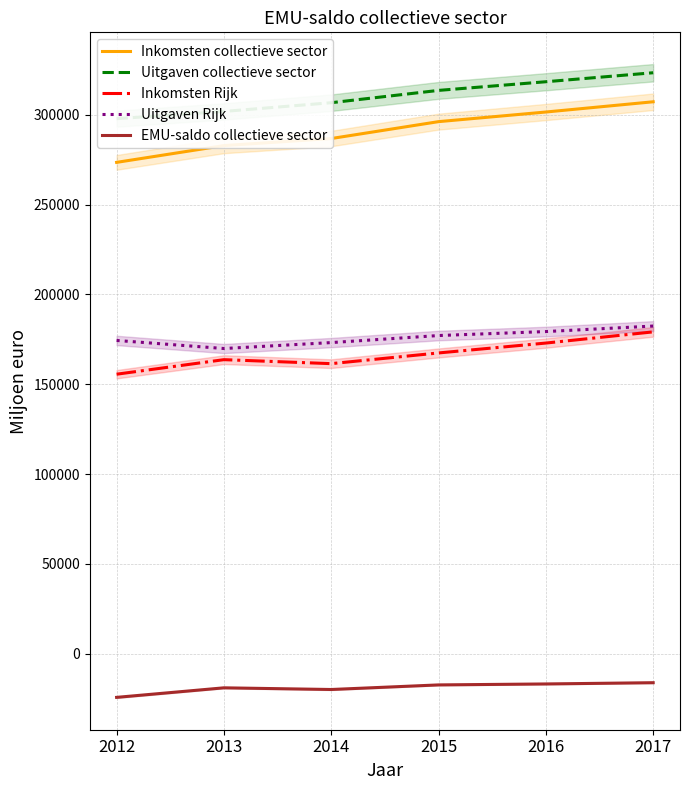

What is the value of the EMU-saldo collectieve sector point at the 4th from the left?

-17389